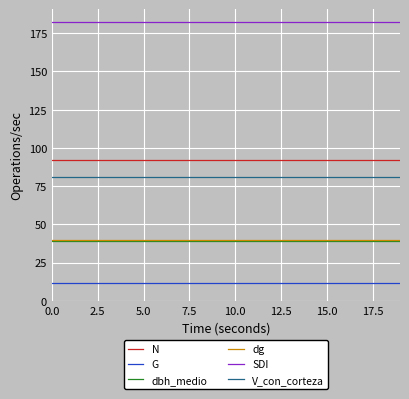

How many lines are shown in the chart?

6